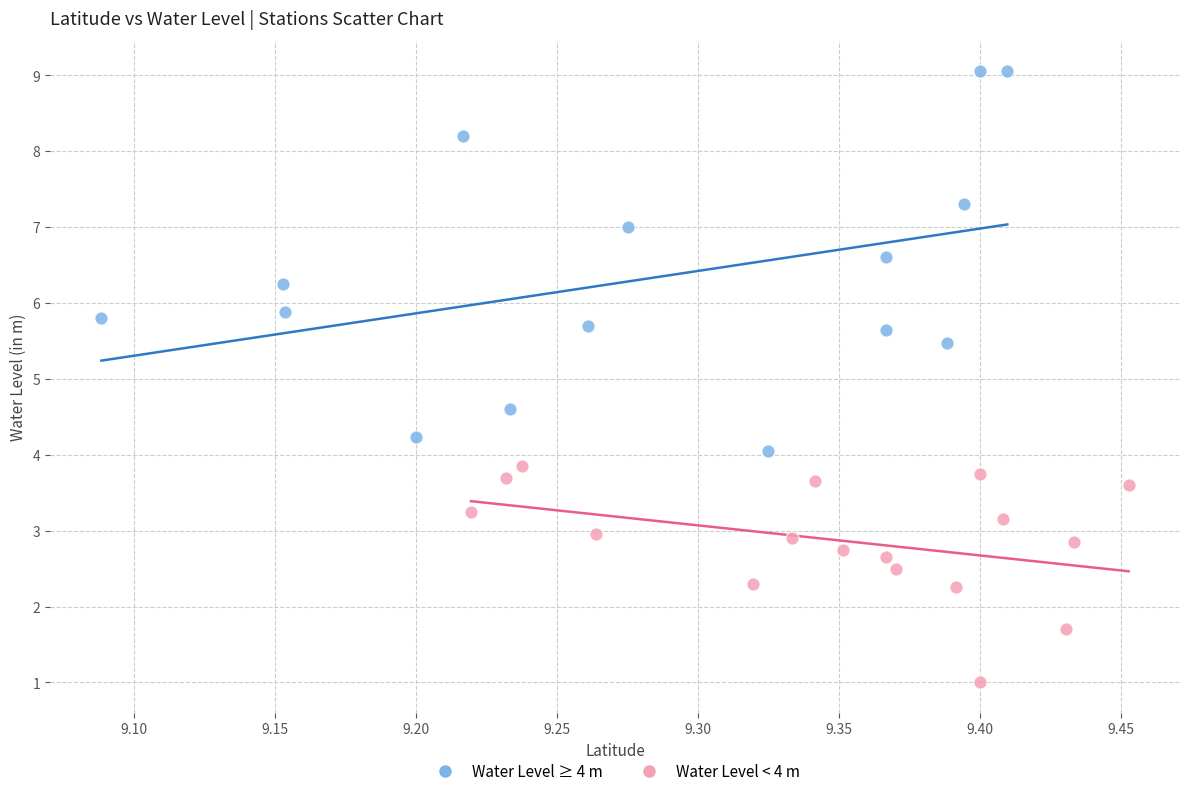

Which series has the widest spread of Y values?

Water Level ≥ 4 m